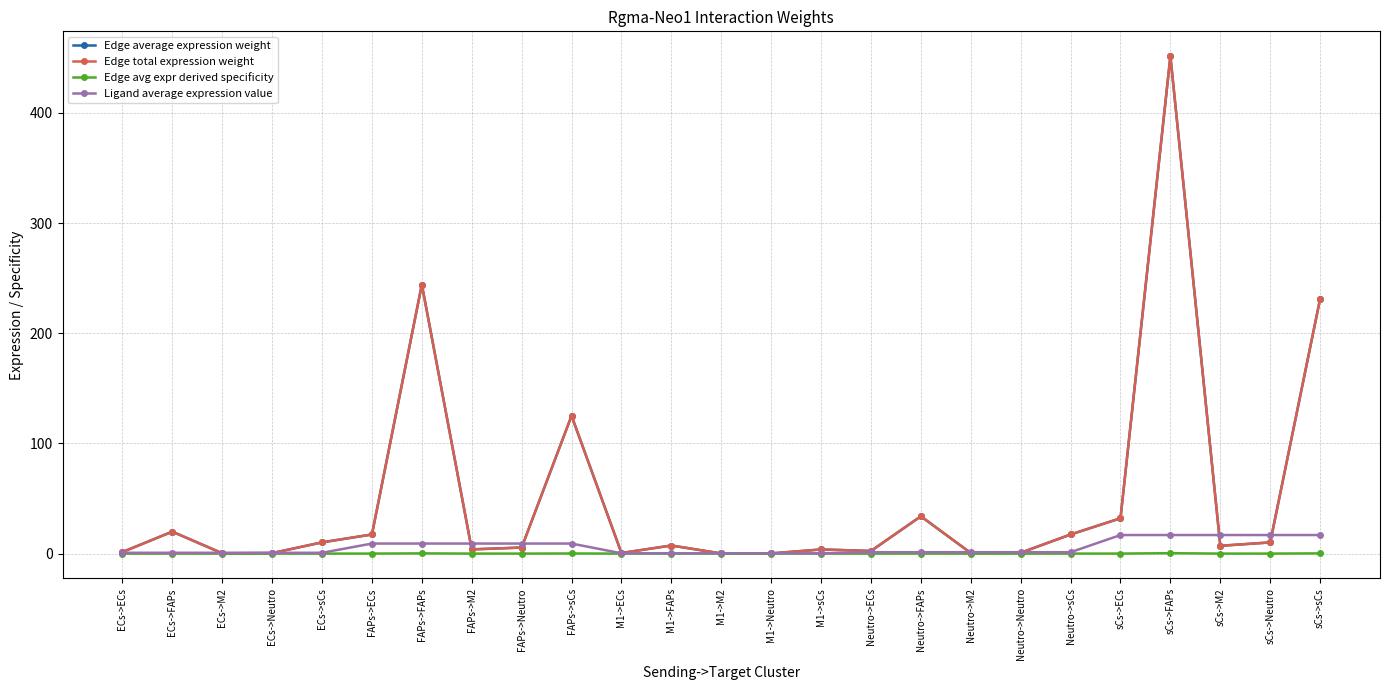

Between Neutro->ECs and ECs->Neutro, which is larger?

Neutro->ECs